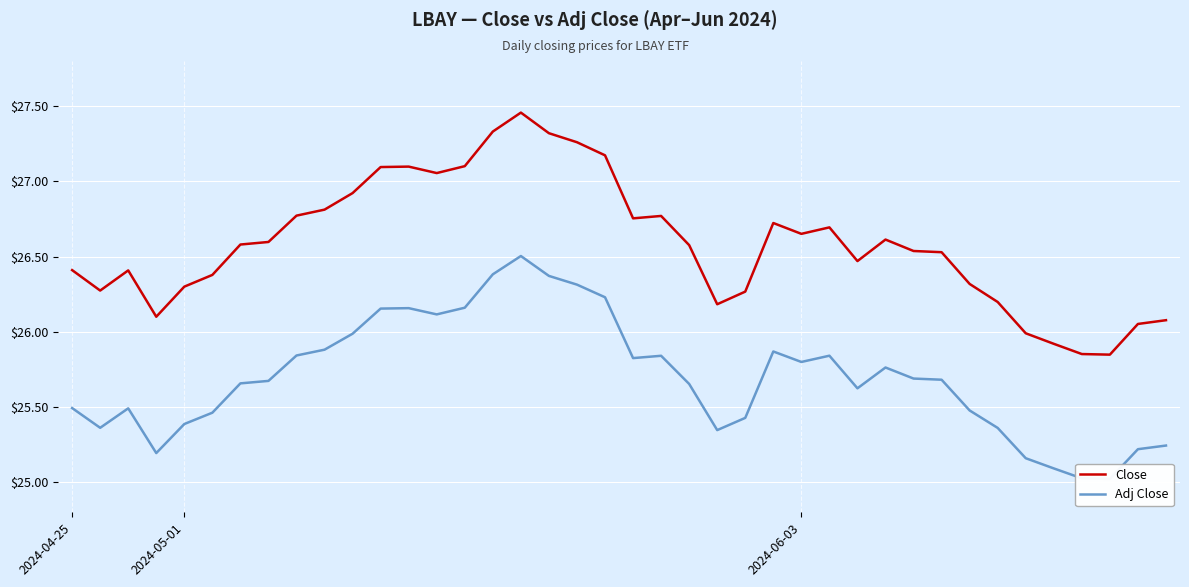

What is the label of the 40th point from the right?

2024-04-25